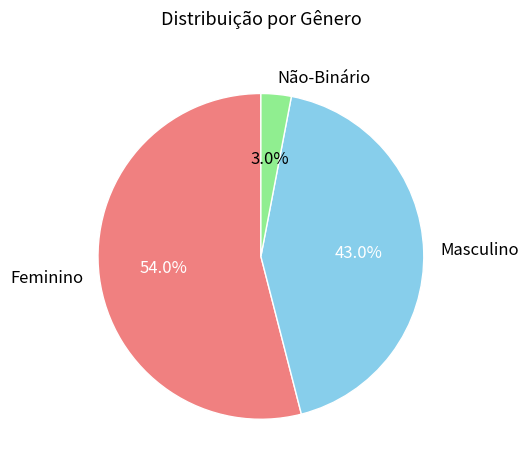

Is there any slice that represents more than half of the pie?

Yes